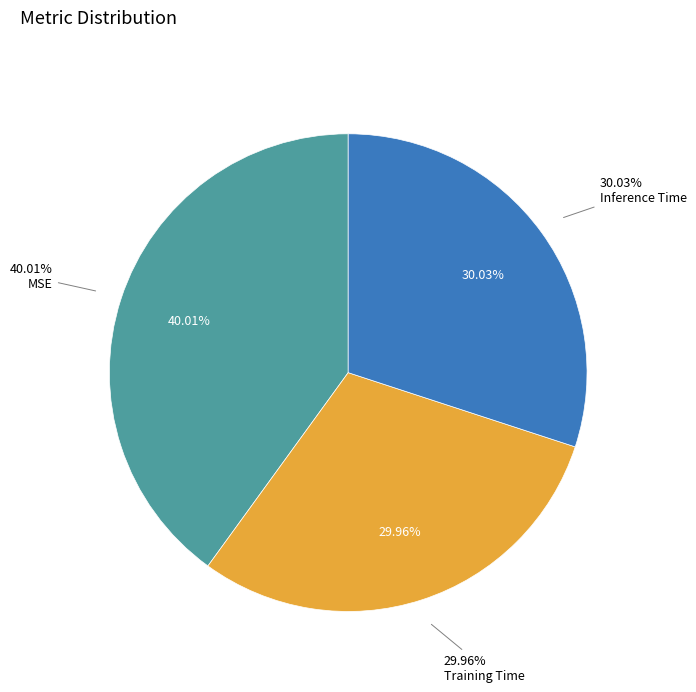

To the nearest percent, what is the average slice percentage?

33%